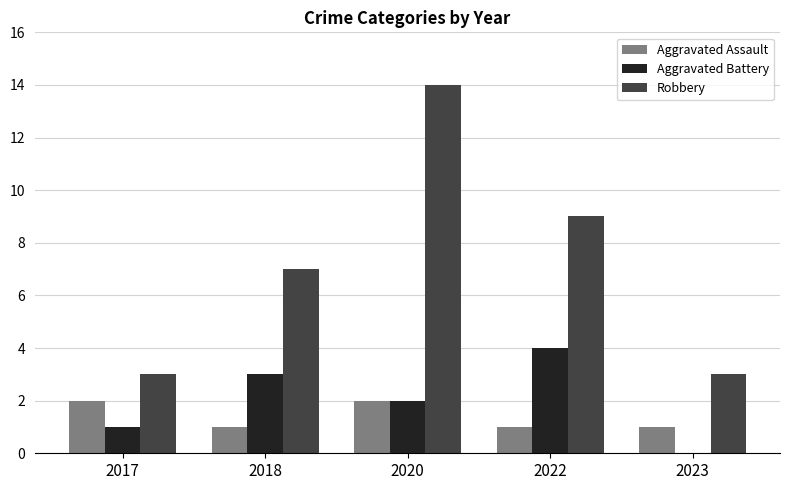

Which series has the largest total across all categories?

Robbery